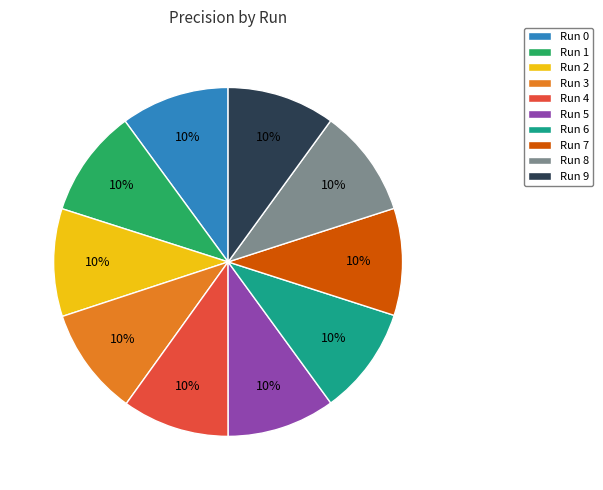

What percentage is the Run 3 slice, to the nearest percent?

10%